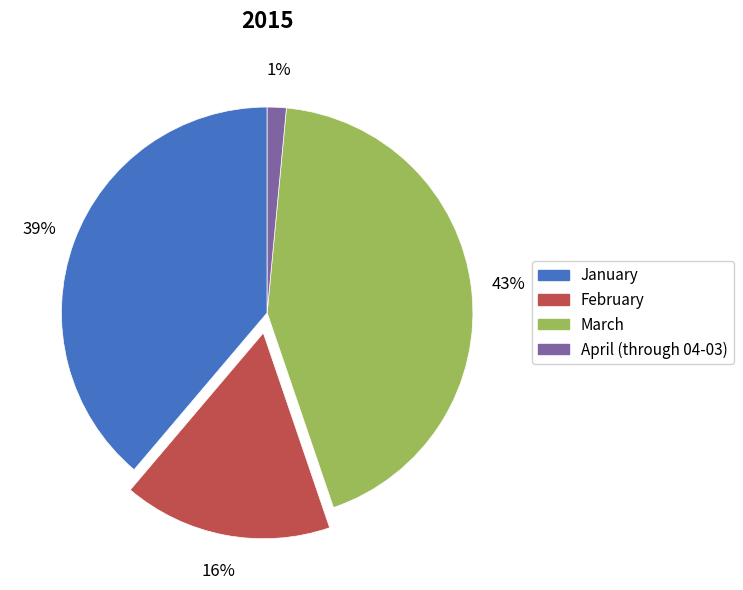

Do March and February together represent more than half of the pie?

Yes